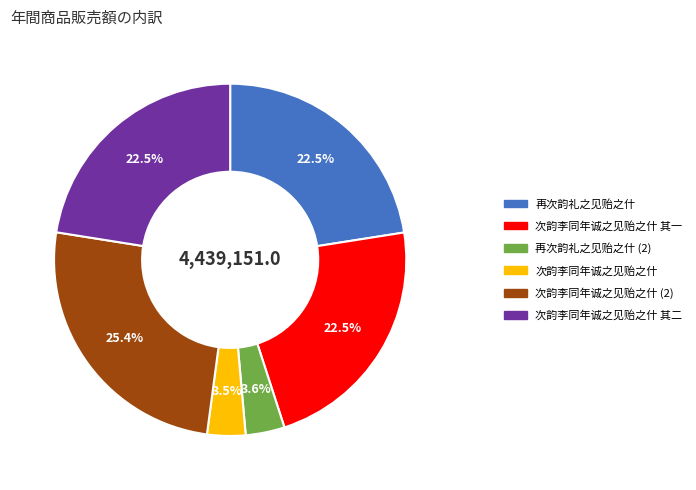

Which slice is the largest?

次韵李同年诚之见贻之什 (2)